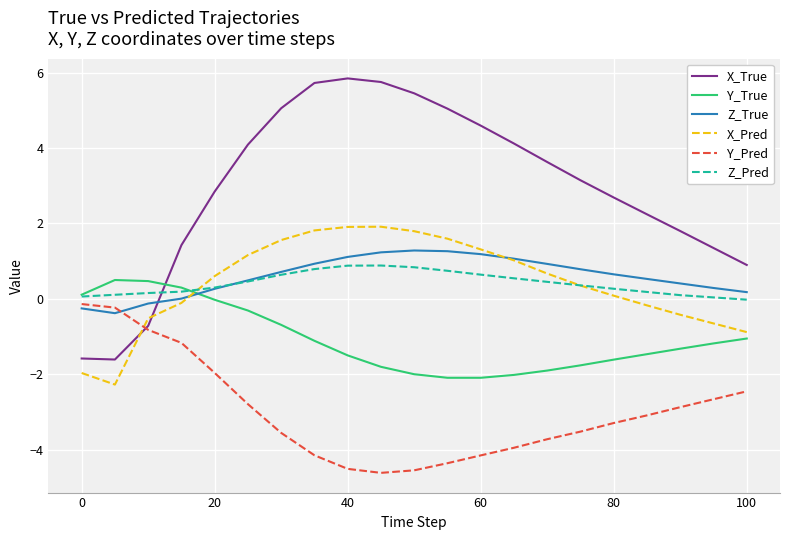

True or false: X_Pred and Y_True cross at least once.

True